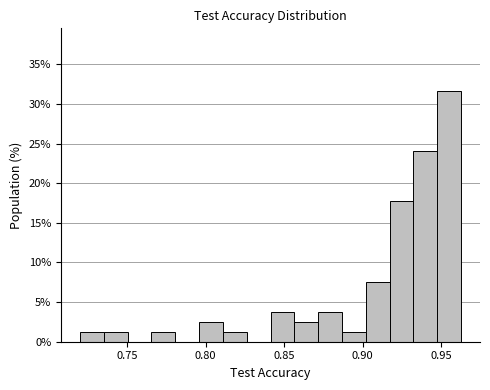

Read against the x-axis, roughly where is the centre of the tallest bar?

0.955